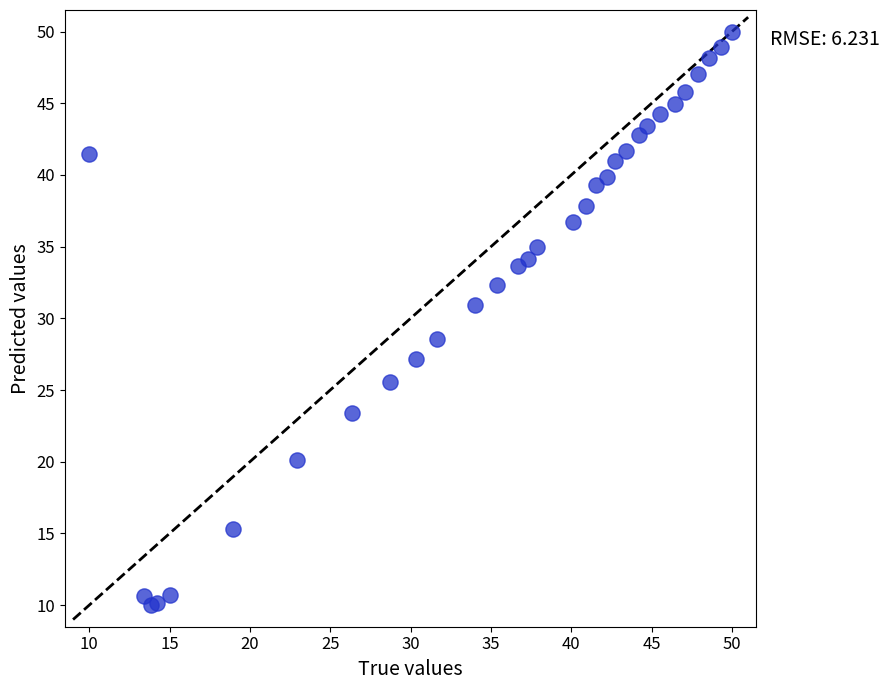

What Y value in the scatter plot is closest to 30?

30.9